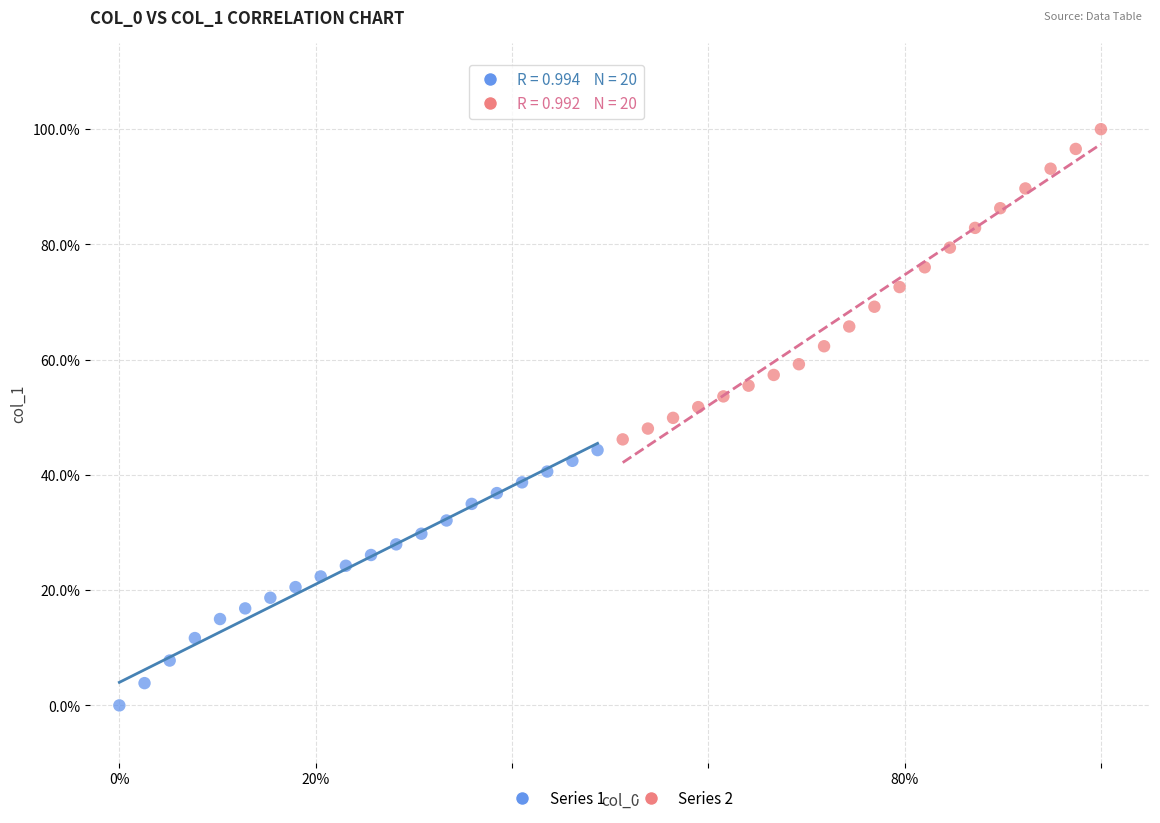

Which series contains the lowest Y value?

Series 1